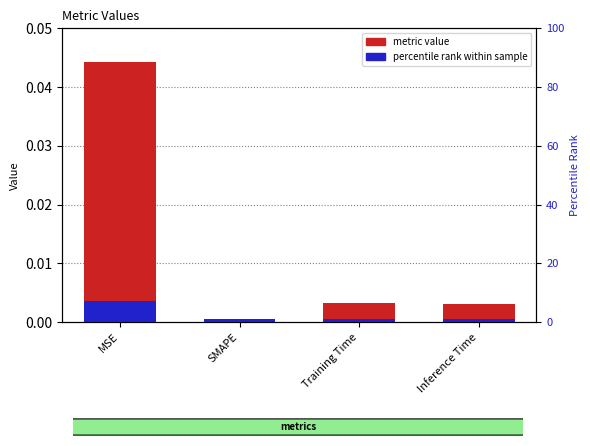

What is the label of the 2nd bar from the left?

SMAPE